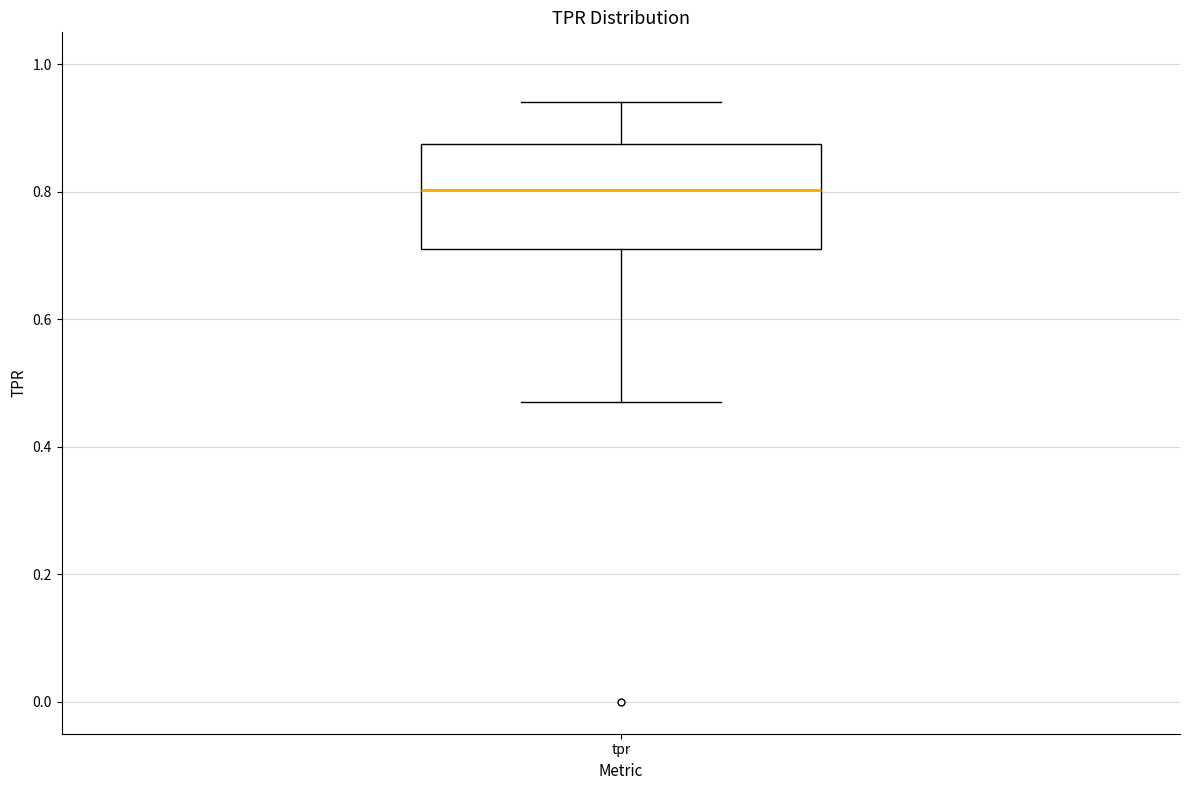

Where is the lower edge of the box for tpr on the y-axis? The values are not printed on the chart, so give them approximately, as read against the axis.

0.72